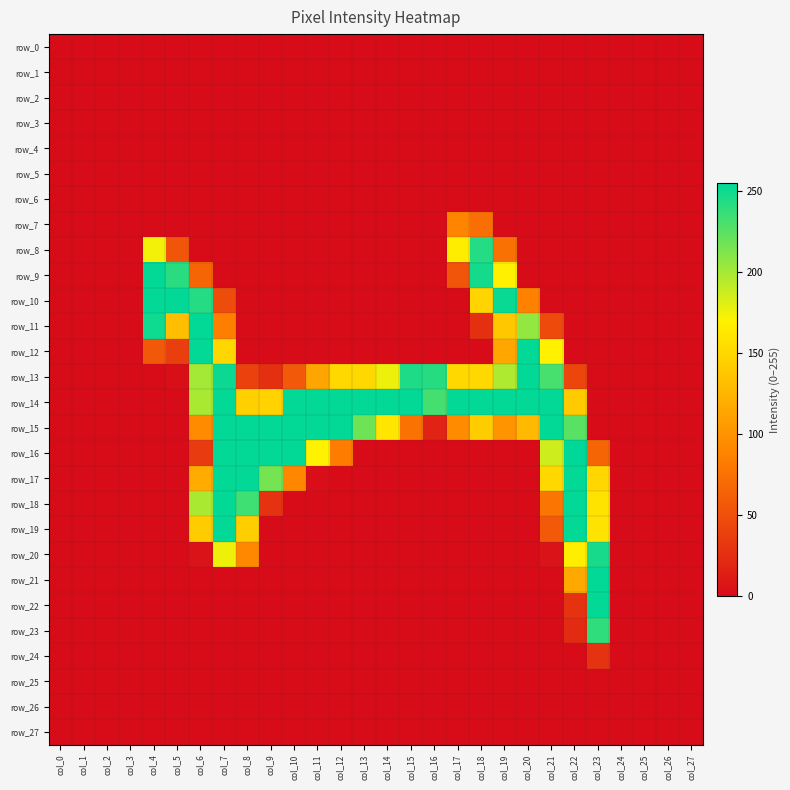

At which label does row_14 first exceed 198?

col_7